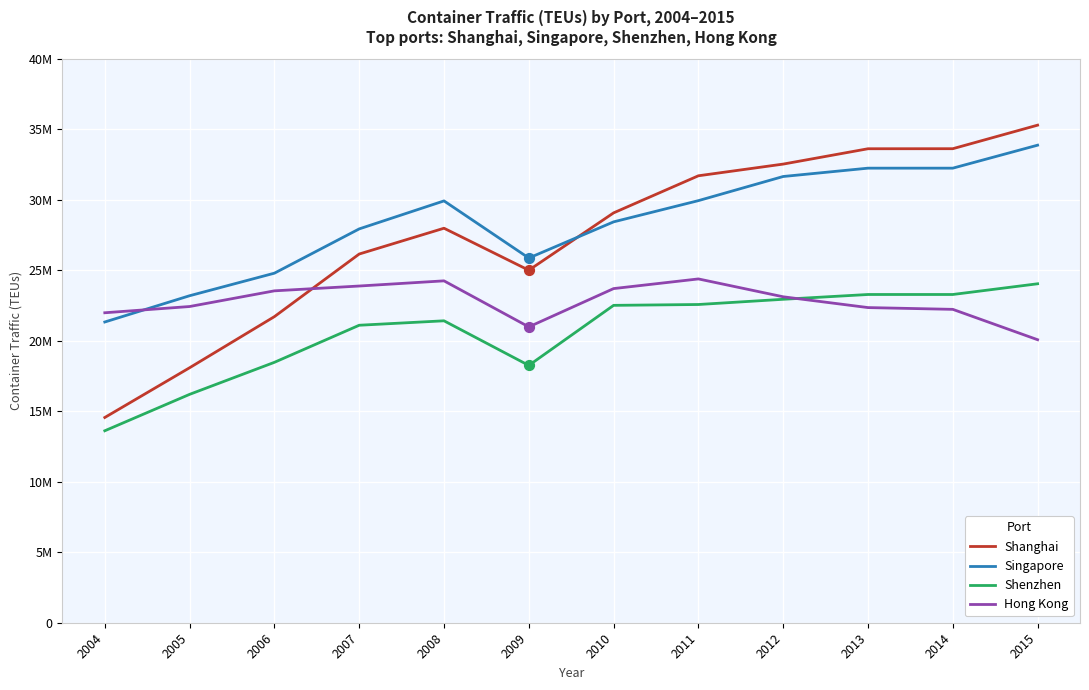

Is the value of Shanghai at 2015 greater than the value of Shenzhen at 2006?

Yes